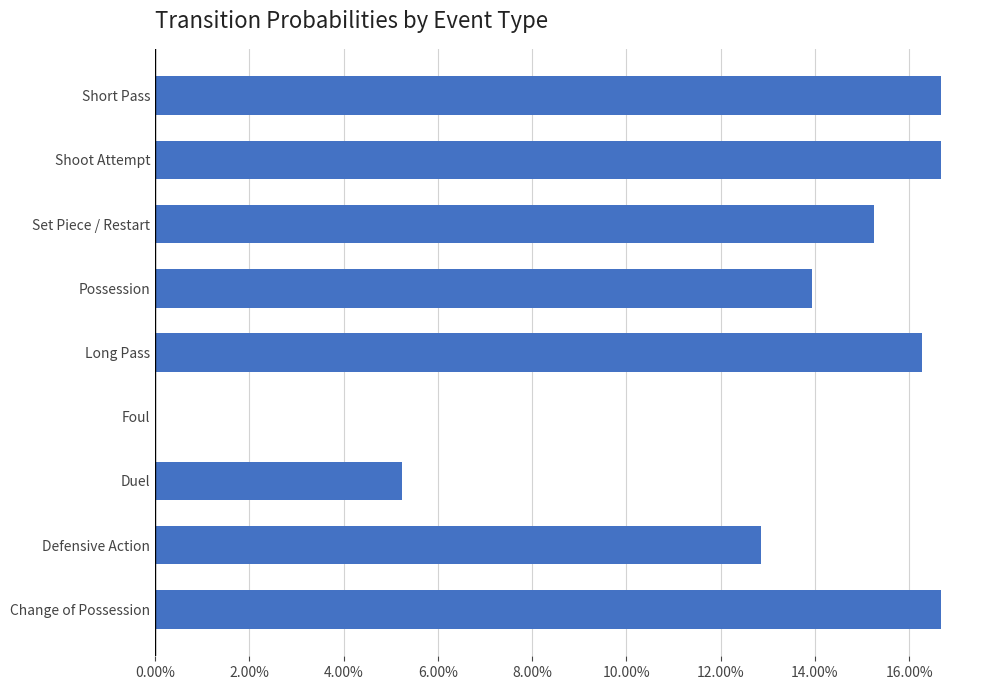

How many bars are there in total?

9